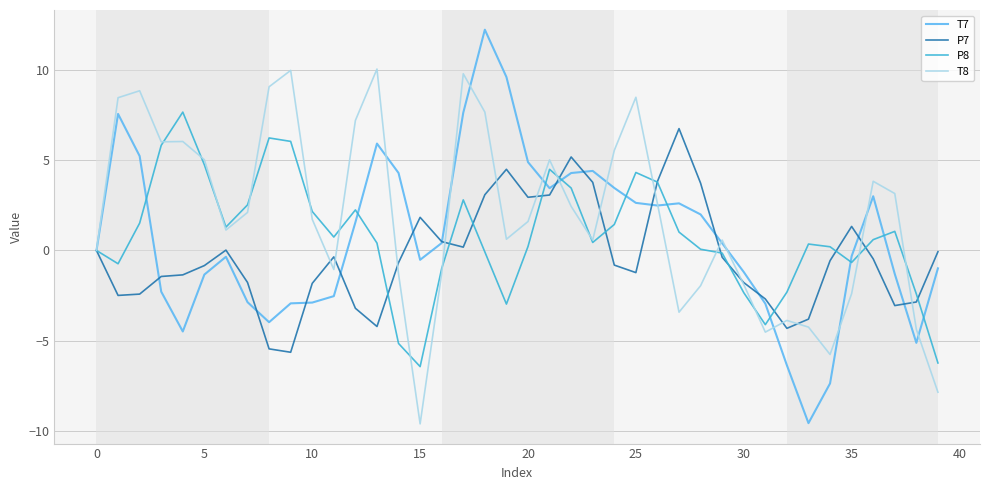

What is the minimum value for P7?

-5.6